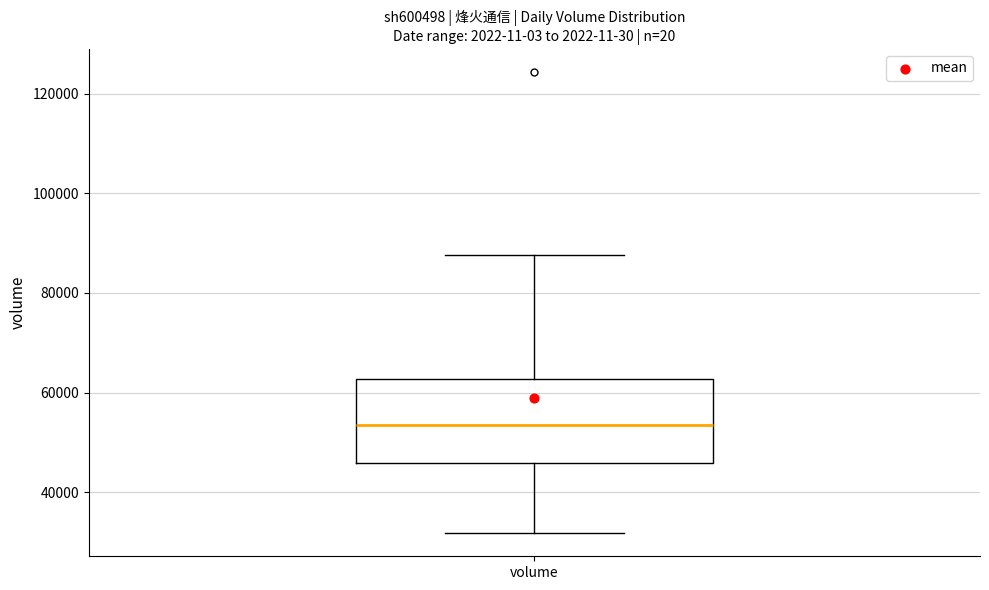

Where is the upper edge of the box for volume on the y-axis? The values are not printed on the chart, so give them approximately, as read against the axis.

62000